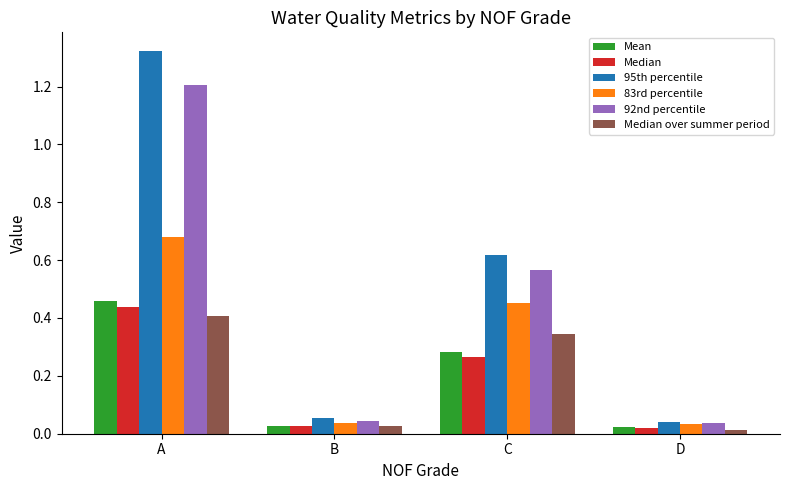

Which series has the largest total across all categories?

95th percentile